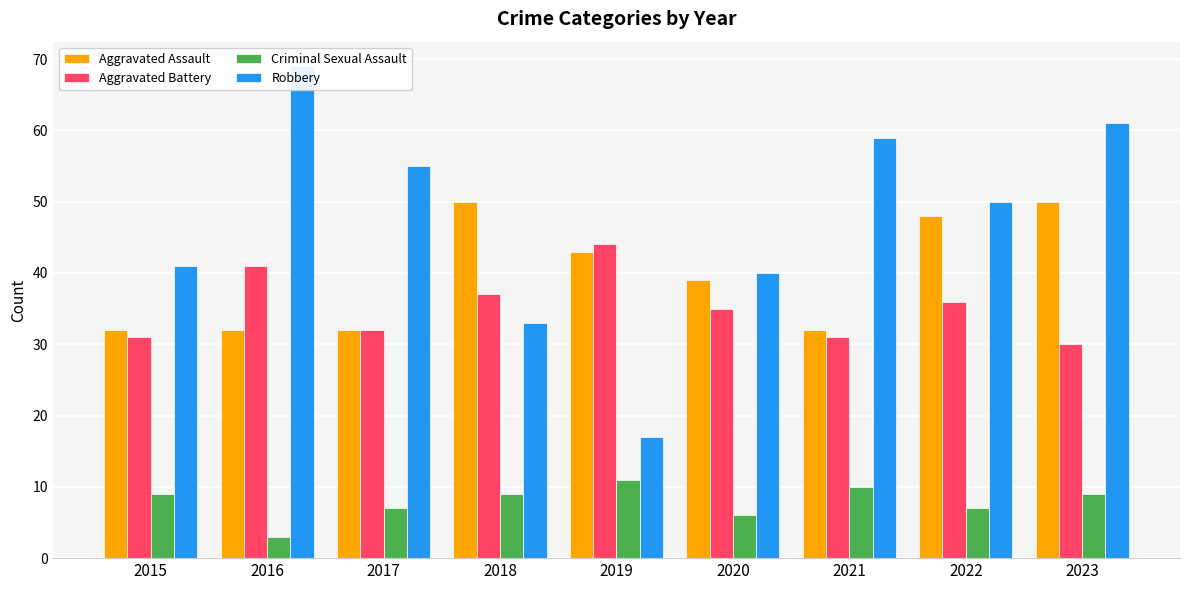

What is the average value of the Aggravated Battery series?

35